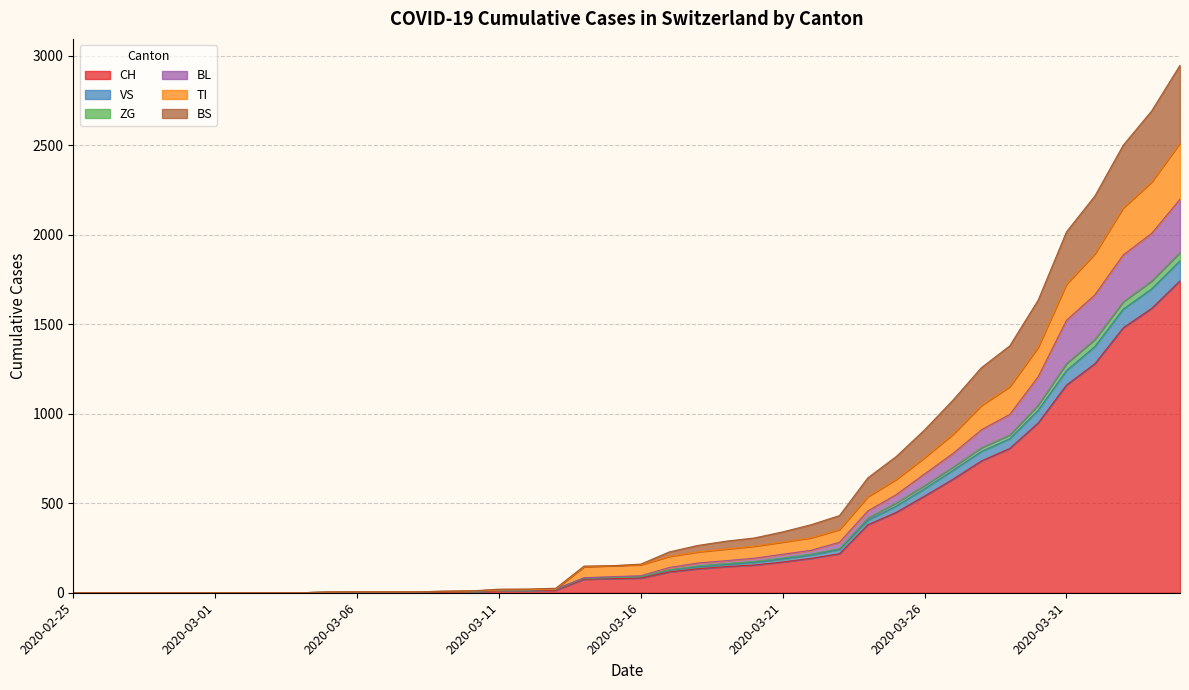

Is the value of ZG at 2020-03-09 greater than the value of VS at 2020-03-10?

No